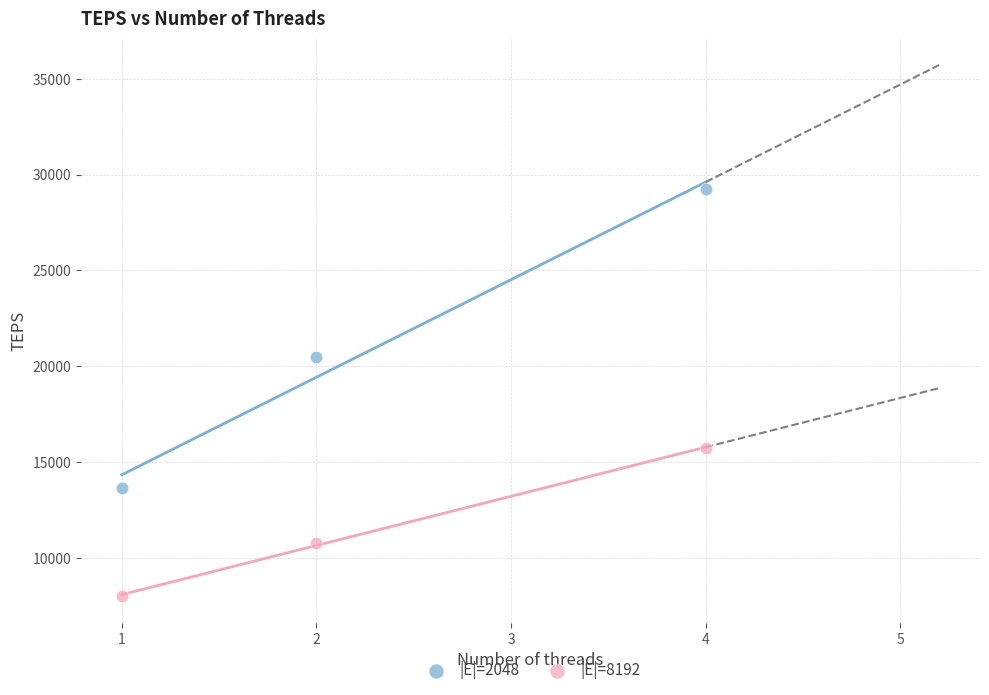

In the |E|=2048 series, what Y value is closest to 21455?

20480.0